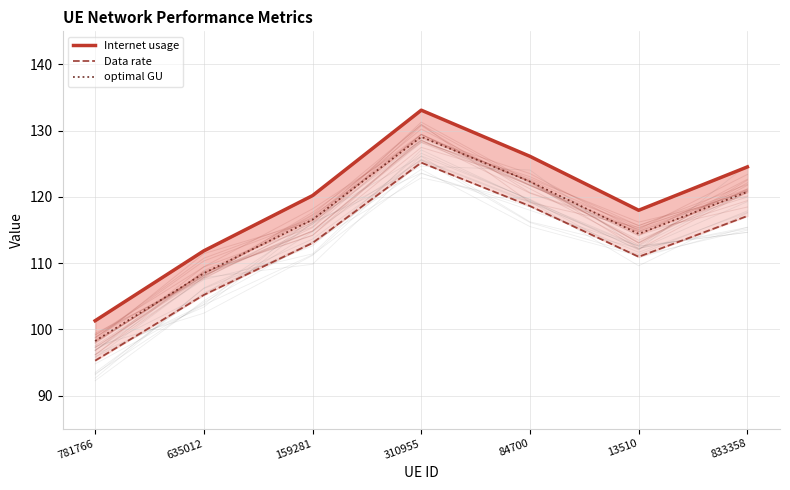

Rank the categories by optimal GU value from lowest to highest.

781766, 635012, 13510, 159281, 833358, 84700, 310955